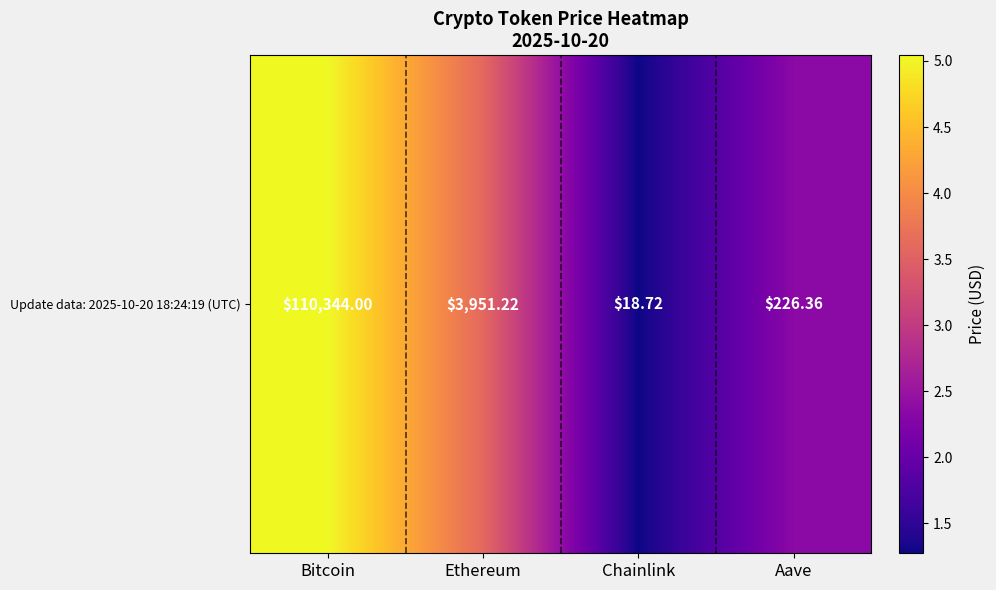

What is the difference between the second highest and minimum values?

2.3